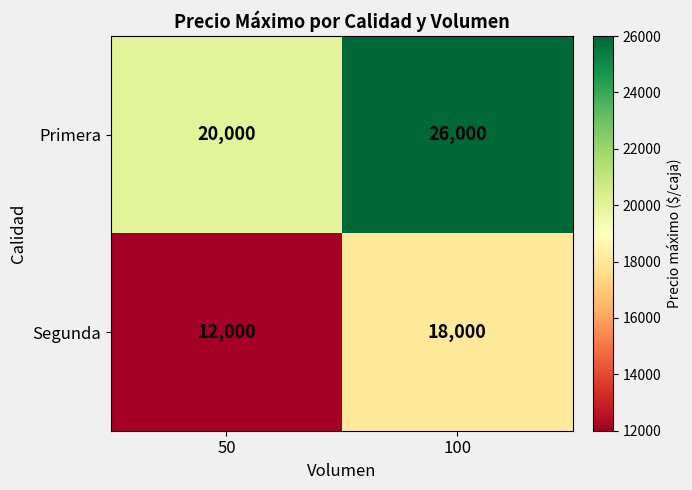

At which category does the chart reach its minimum across all series?

50